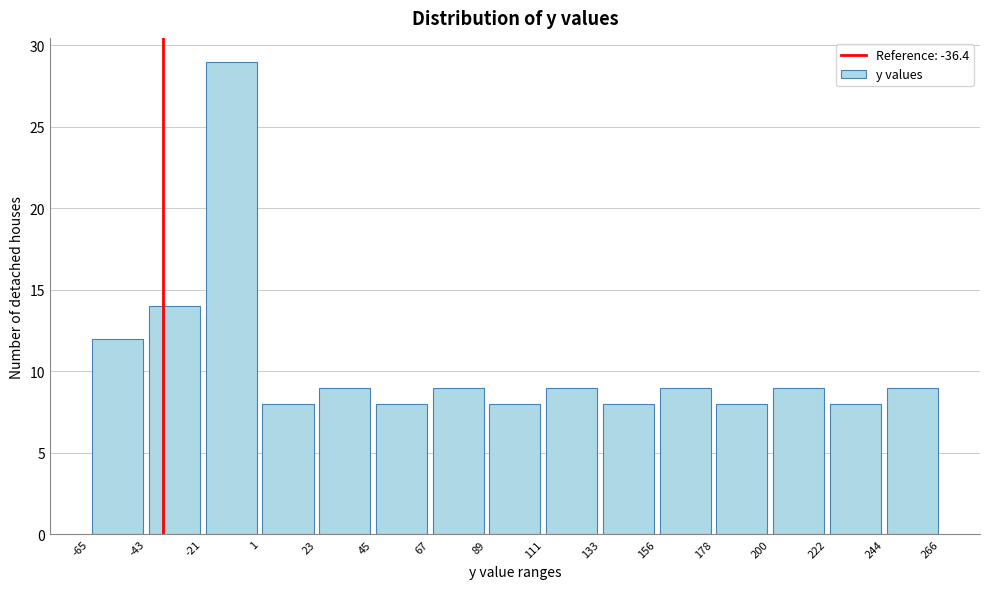

Reading left to right, list every bar in this chart as the range it spans on the x-axis followed by its height. The values are not printed on the chart, so give them approximately, as read against the axis.

-65 to -43: 12
-43 to -21: 14
-21 to 1: 29
1 to 23: 8
23 to 45: 9
45 to 67: 8
67 to 89: 9
89 to 111: 8
111 to 133: 9
133 to 156: 8
156 to 178: 9
178 to 200: 8
200 to 222: 9
222 to 244: 8
244 to 266: 9